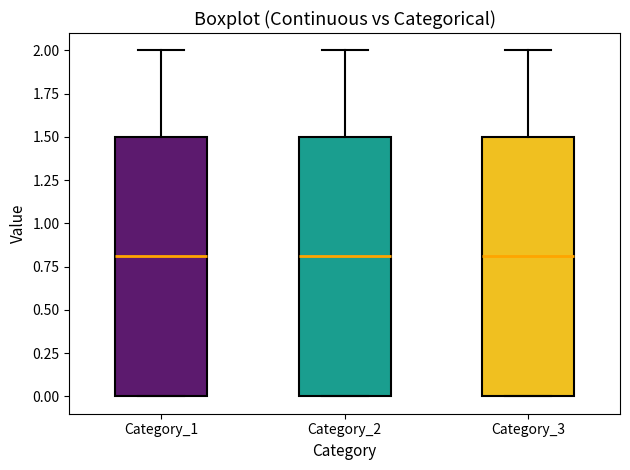

Reading left to right, read every box against the y-axis: the position of its median line, the range the box covers, and the ends of its whiskers. The values are not printed on the chart, so give them approximately, as read against the axis.

Category_1: median 0.8, box 0.0 to 1.5, whiskers 0.0 to 2.0
Category_2: median 0.8, box 0.0 to 1.5, whiskers 0.0 to 2.0
Category_3: median 0.8, box 0.0 to 1.5, whiskers 0.0 to 2.0